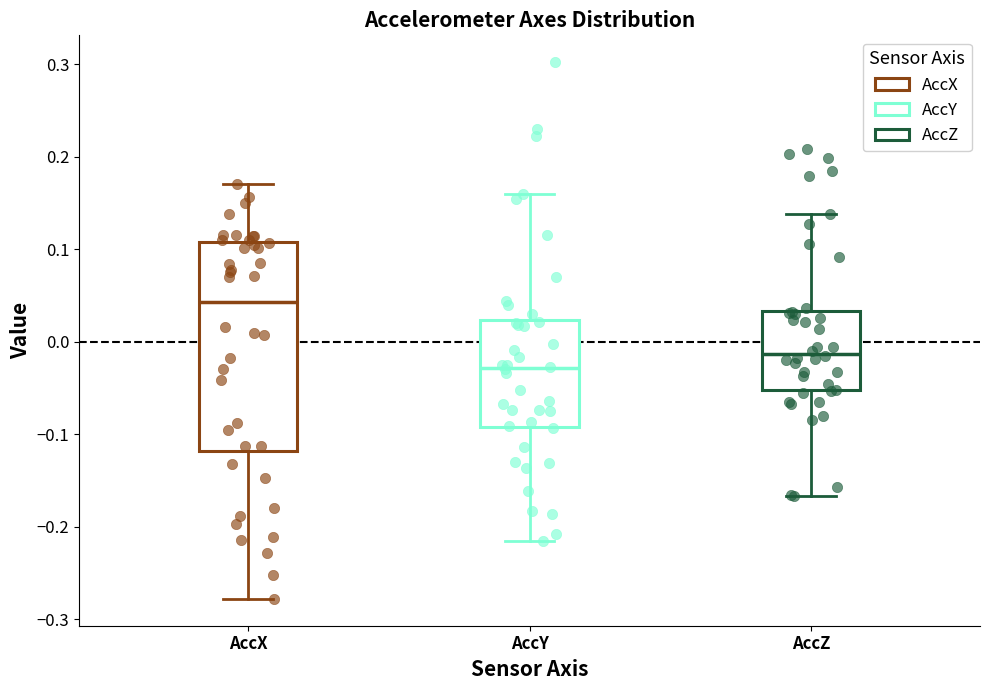

Where is the lower edge of the box for AccY on the y-axis? The values are not printed on the chart, so give them approximately, as read against the axis.

-0.09